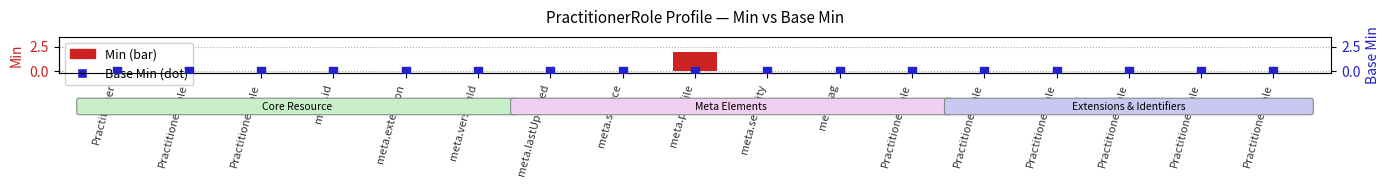

Which series has the largest Y range (max minus min)?

Min